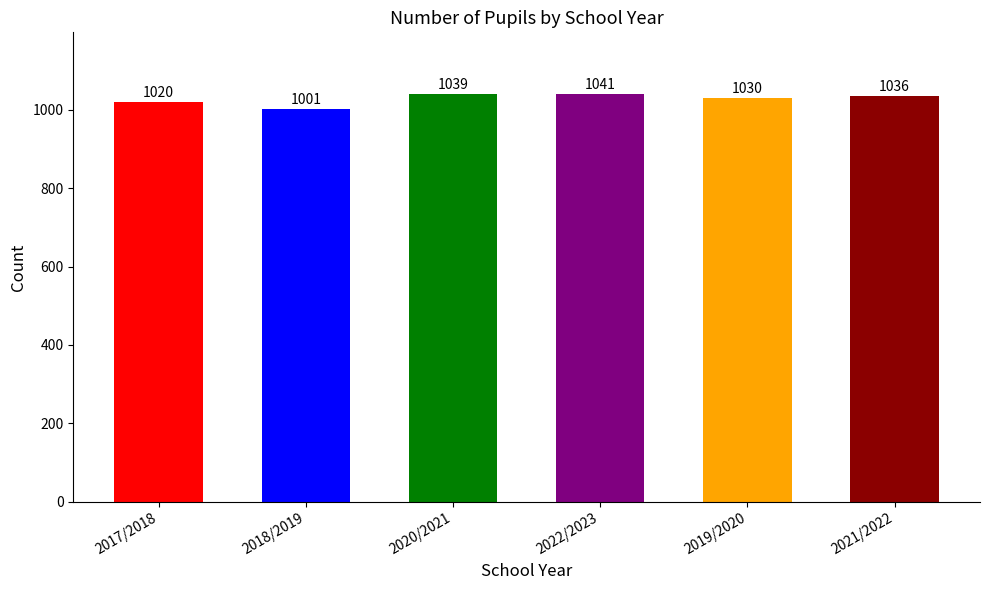

What is the label of the 2nd bar from the right?

2019/2020